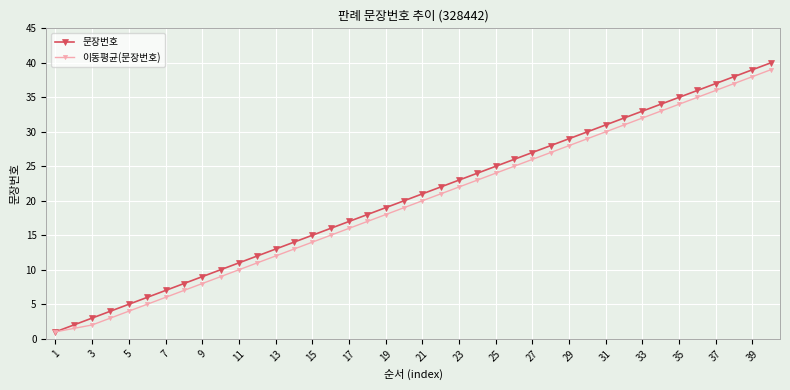

True or false: 문장번호 and 이동평균(문장번호) intersect in this chart.

False